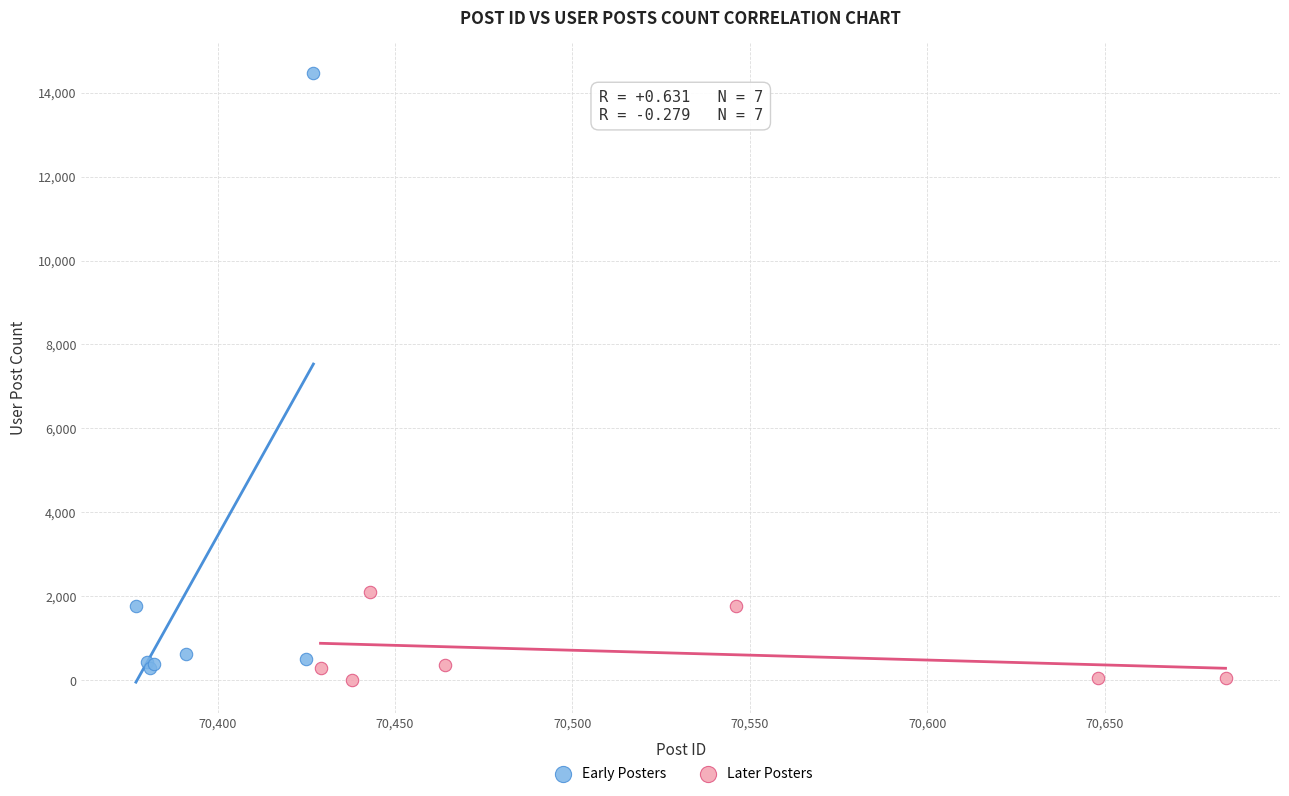

Which series contains the highest Y value?

Early Posters